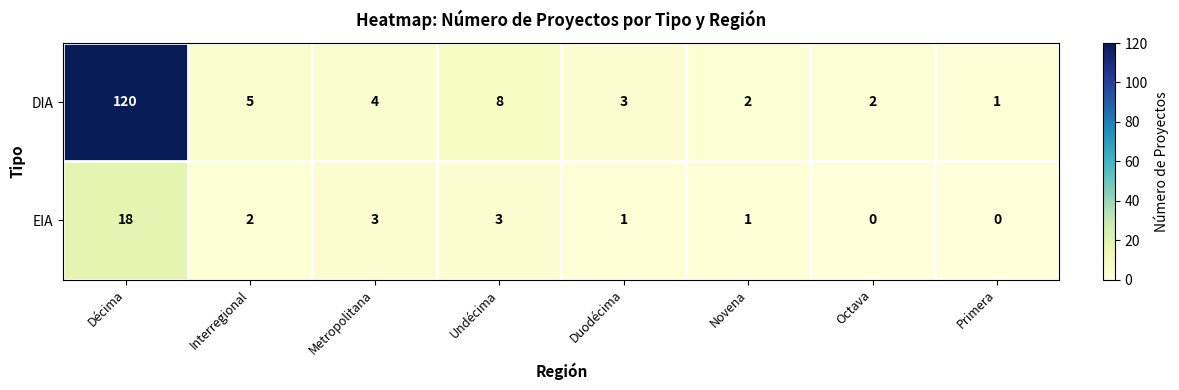

What is the average value of the EIA series?

4